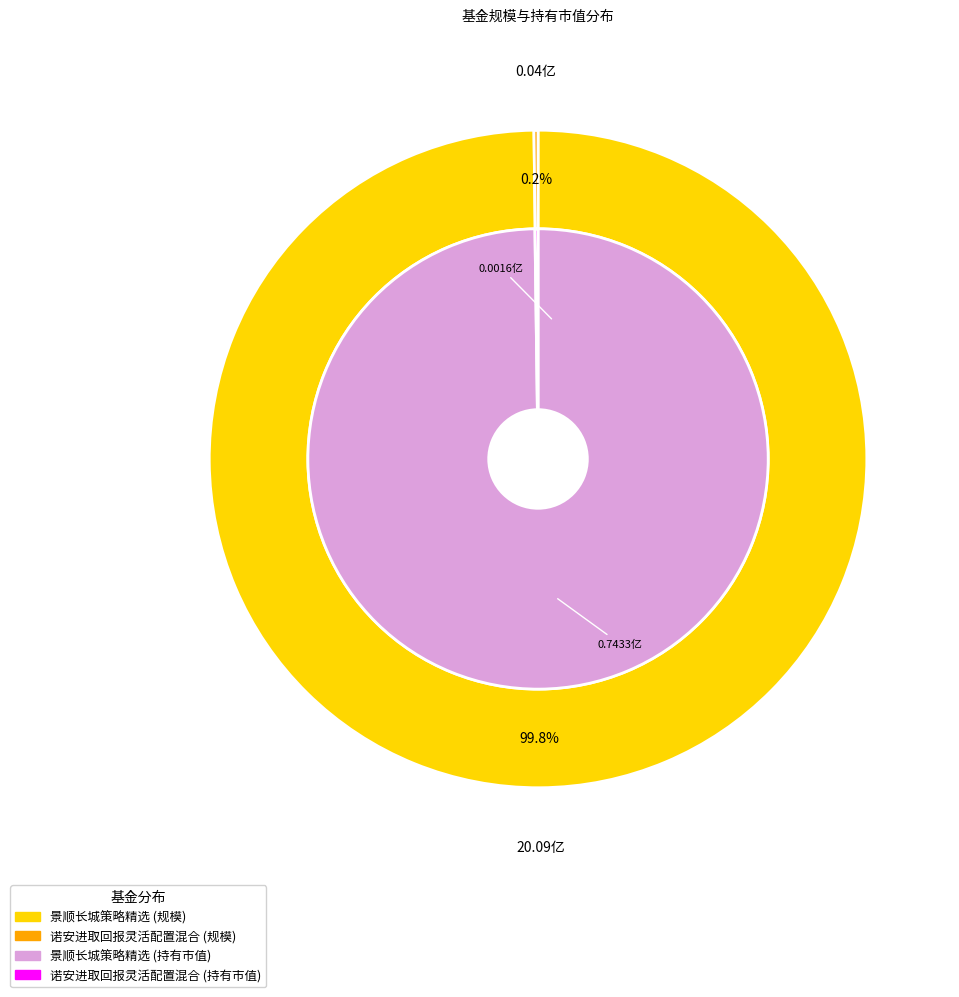

How much of the chart is everything except 景顺长城策略精选?

0.2%